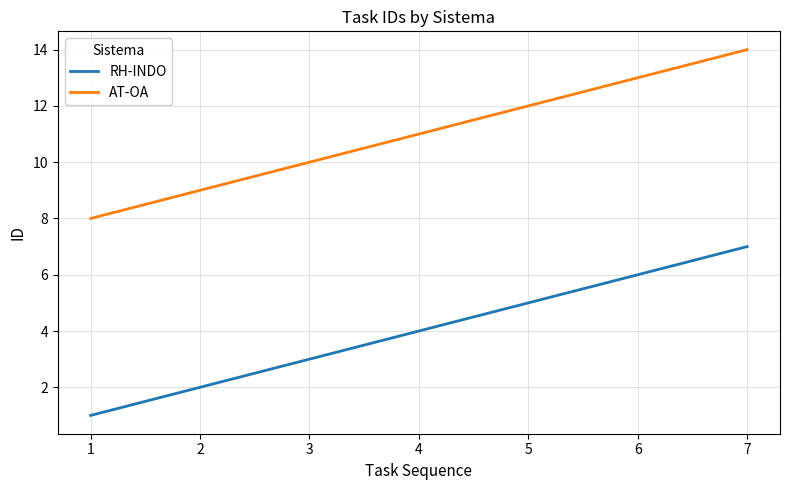

What is the difference between the maximum and minimum values in the RH-INDO series?

6